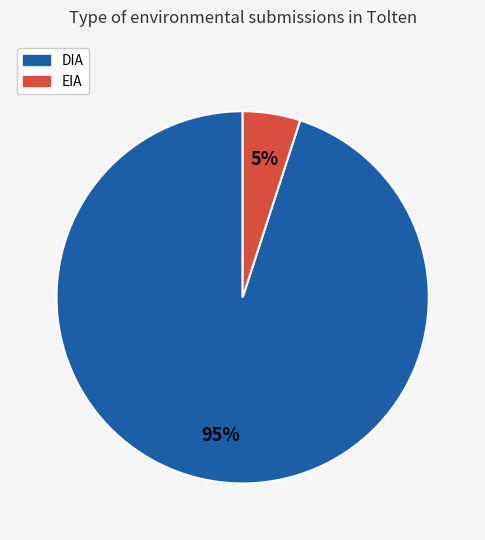

How many slices are in this pie chart?

2